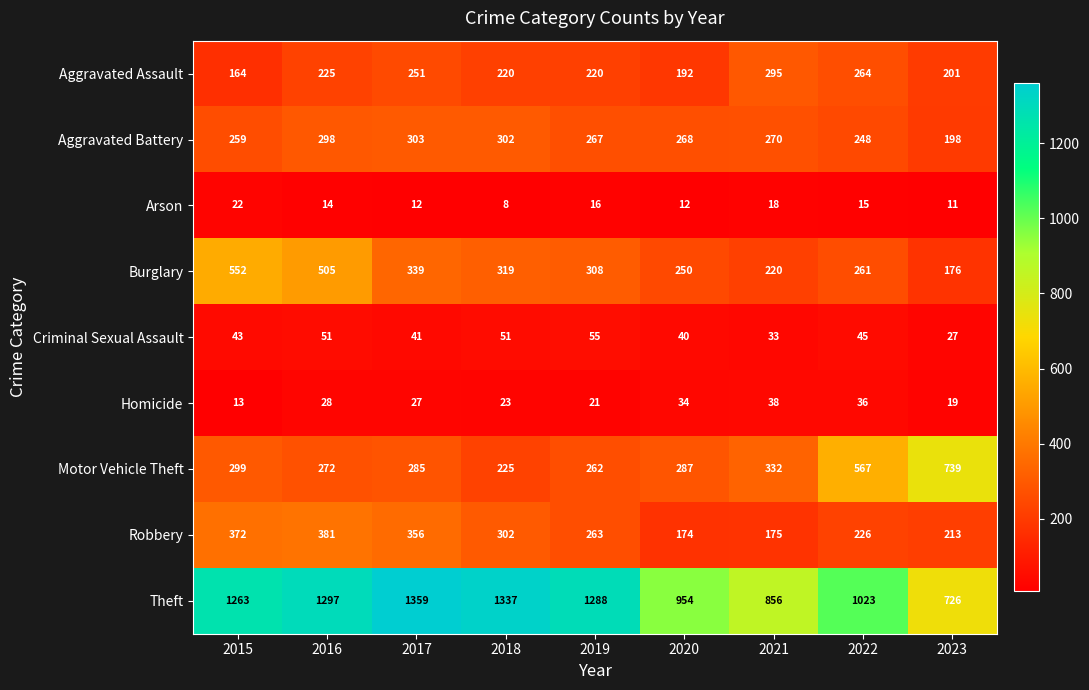

What is the average value of the Burglary series?

326